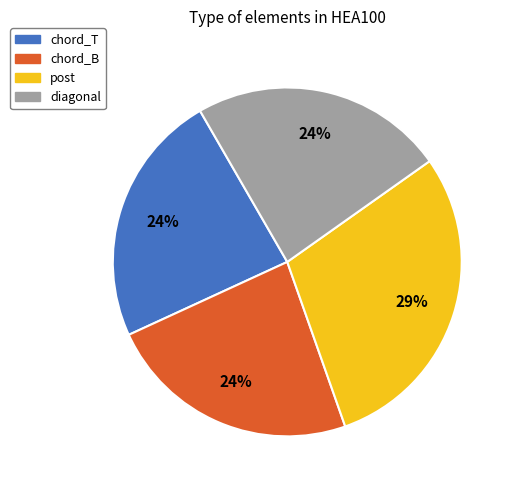

What is the largest slice in the pie chart?

post